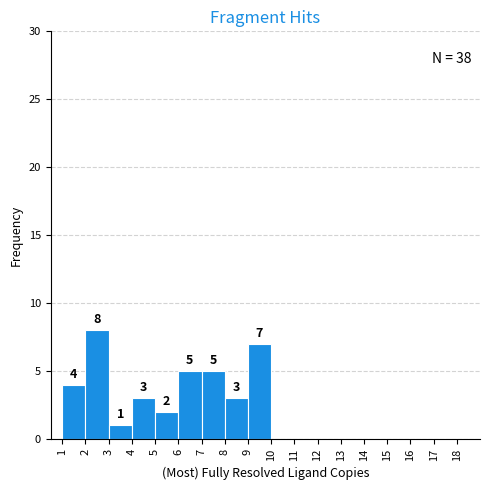

Which range on the x-axis has the tallest bar?

2 to 3